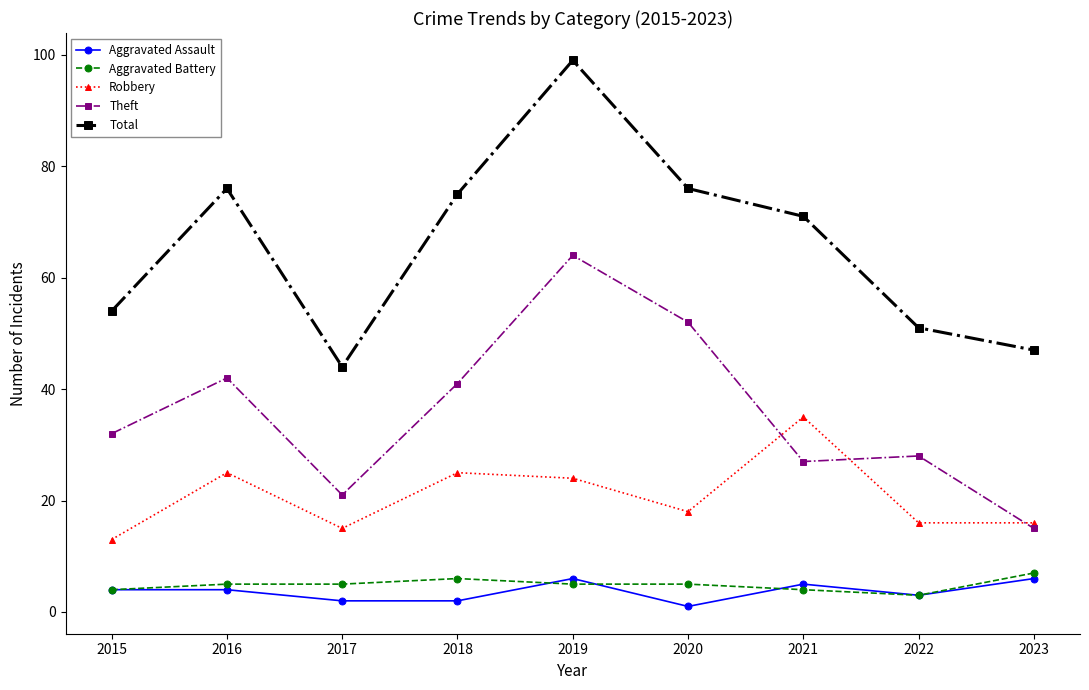

At which category is the sum across all series the highest?

2019